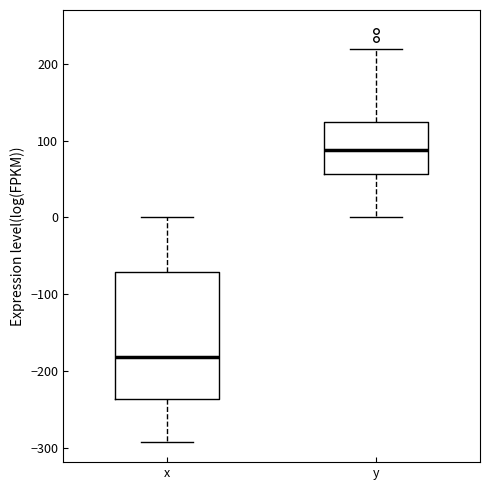

Which box is the tallest, from its lower edge to its upper edge?

x